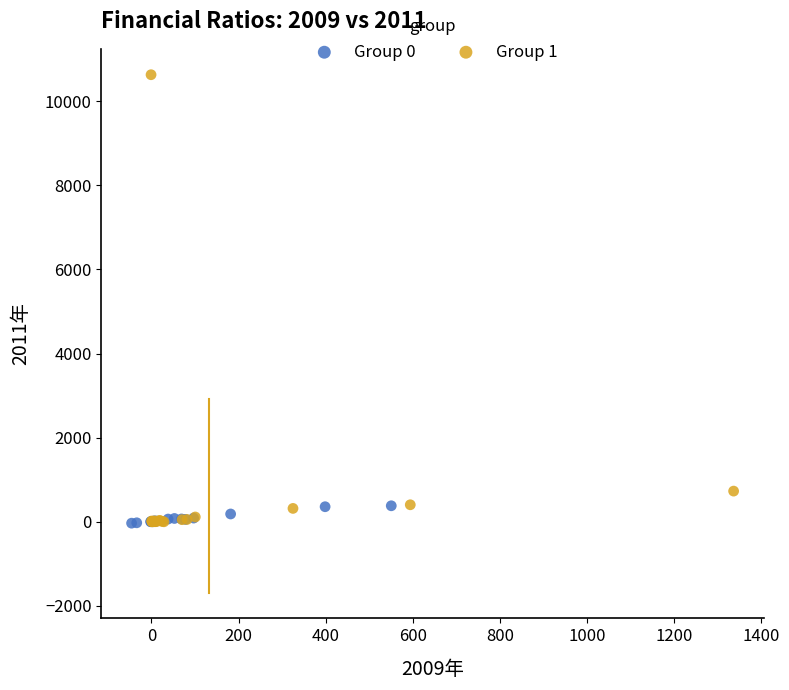

Which series has the largest Y range (max minus min)?

Group 1